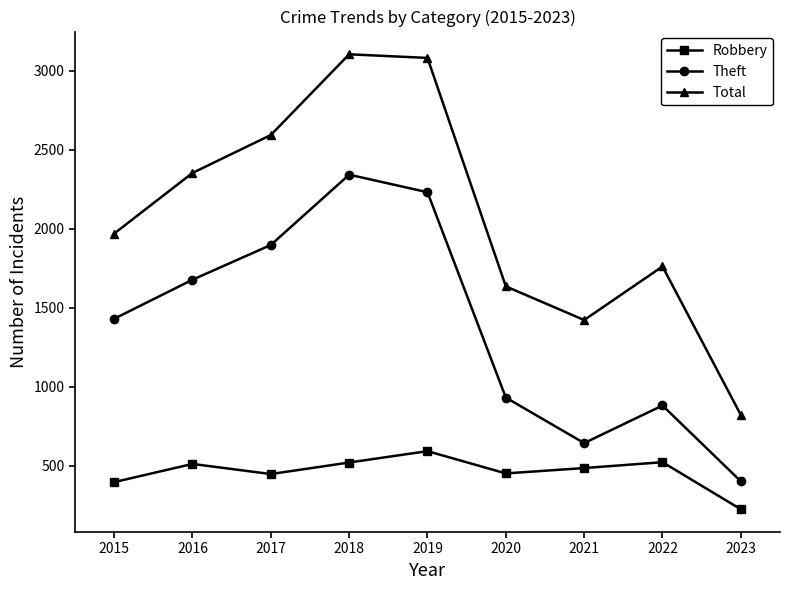

What is the smallest value displayed?

223